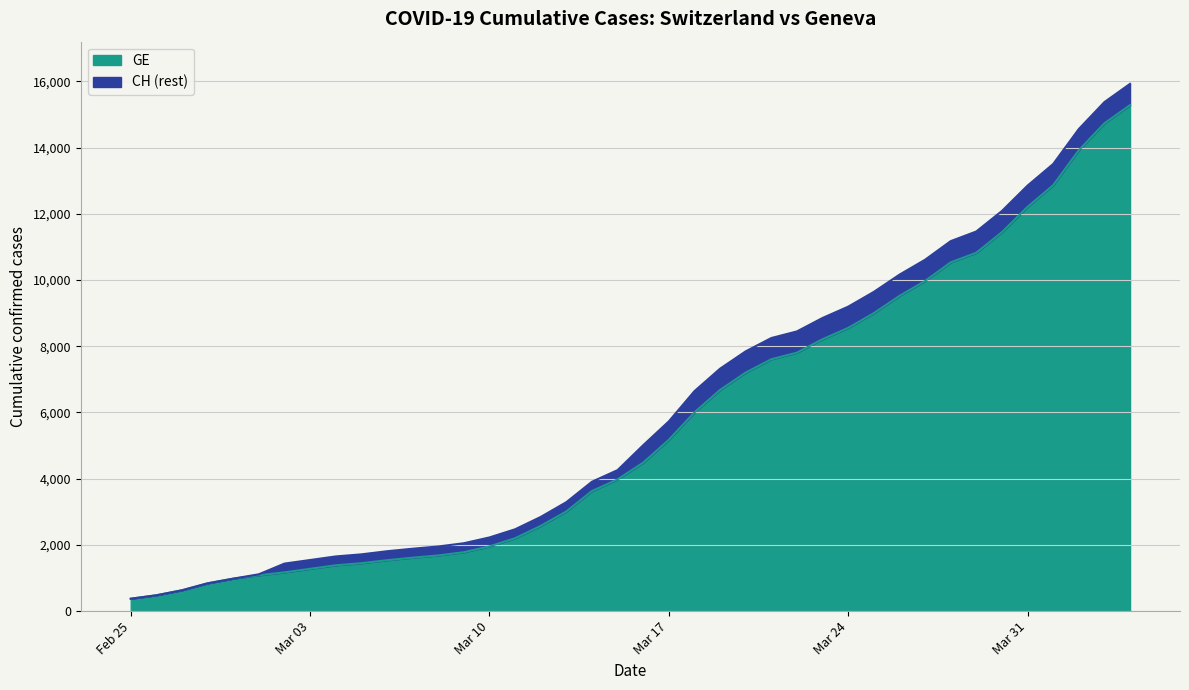

At which label does GE reach its peak?

2020-04-04